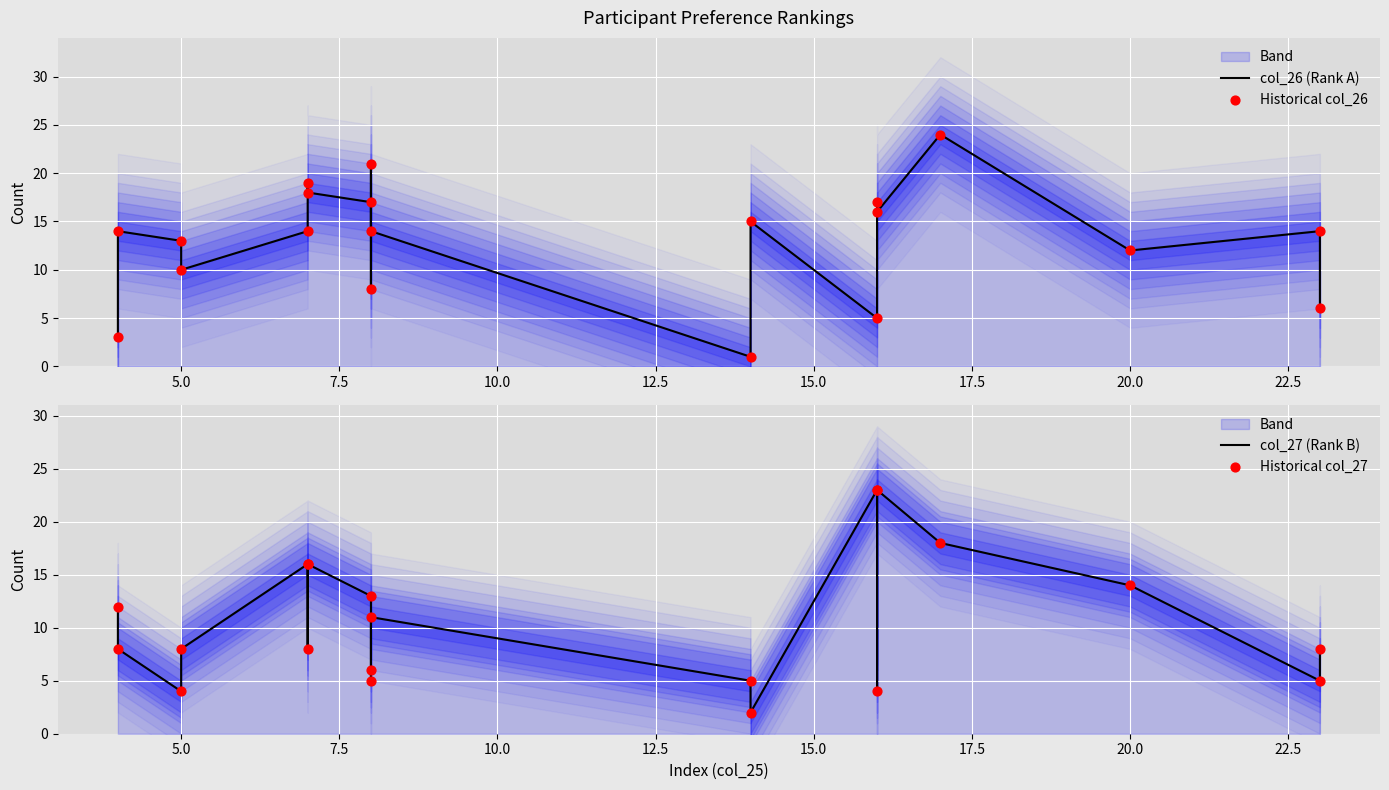

Which series has the largest total across all categories?

col_26 (Rank A)